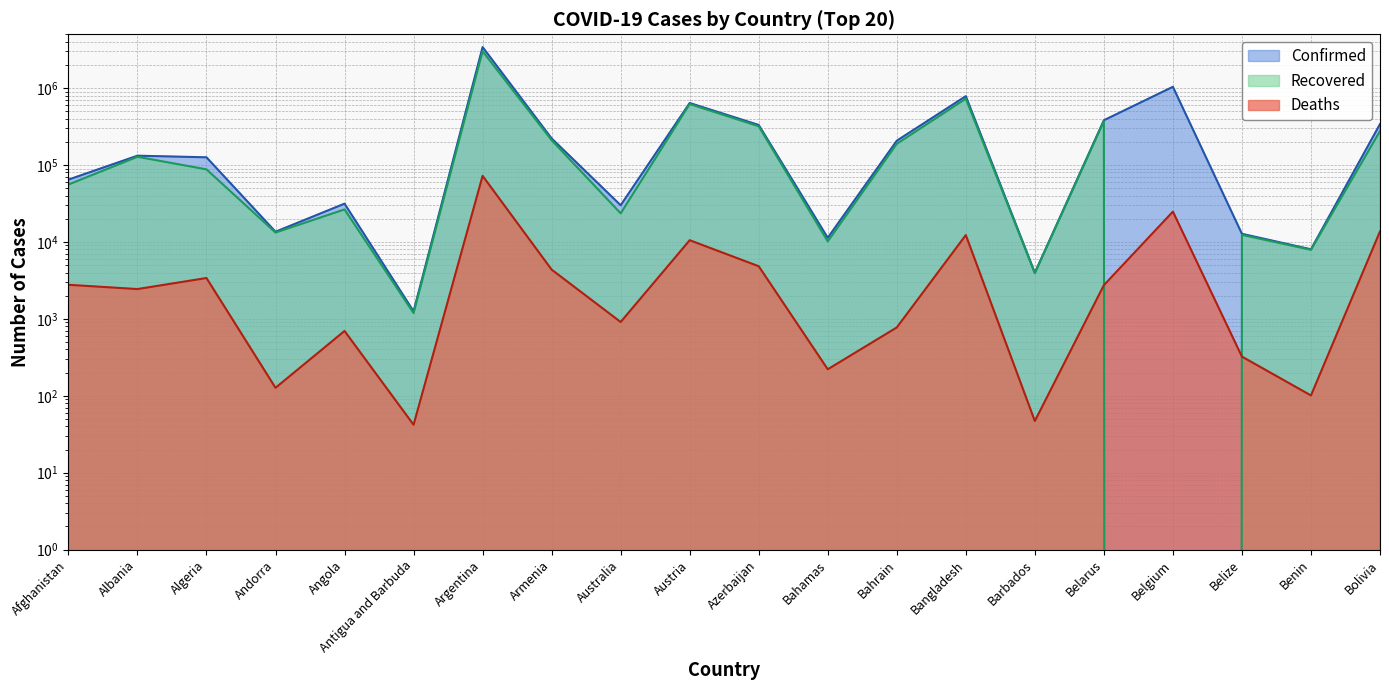

True or false: Confirmed and Recovered cross at least once.

False